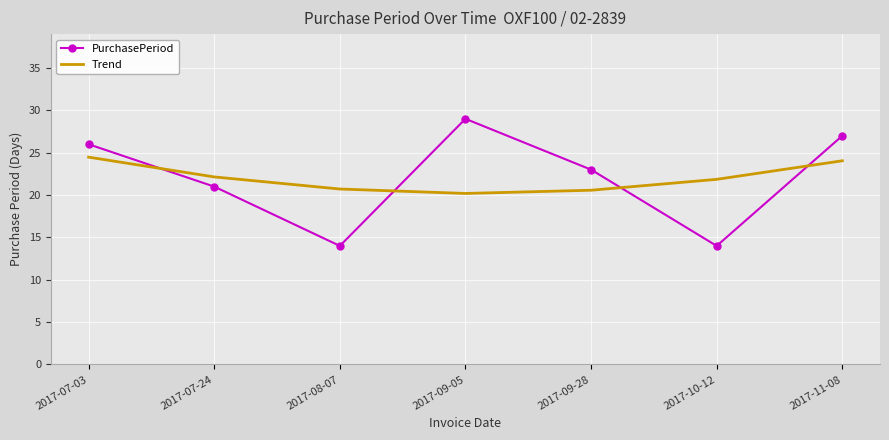

At how many categories does at least one series exceed 15?

7